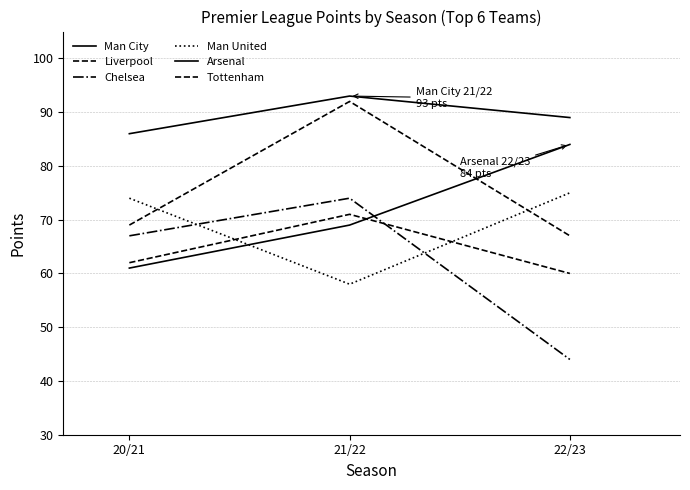

Which series has the largest range (max minus min)?

Chelsea